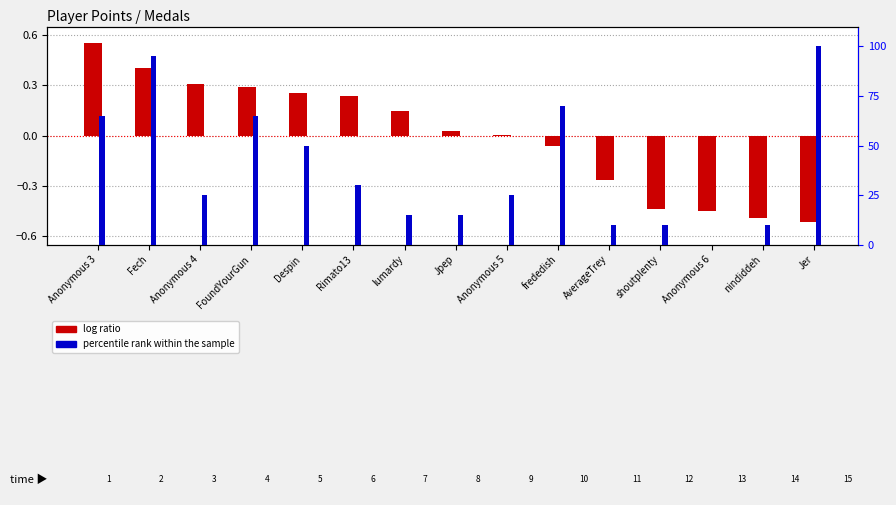

What is the sum of the percentile rank within the sample values at Rimato13 and shoutplenty?

40.0